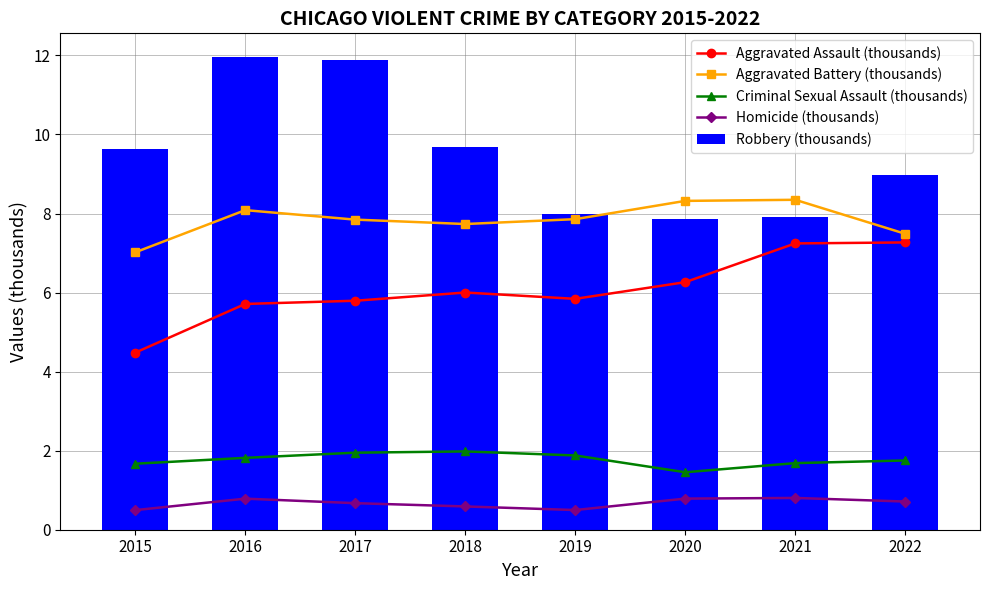

What is the difference between the maximum and second lowest values in the Criminal Sexual Assault (thousands) series?

0.3